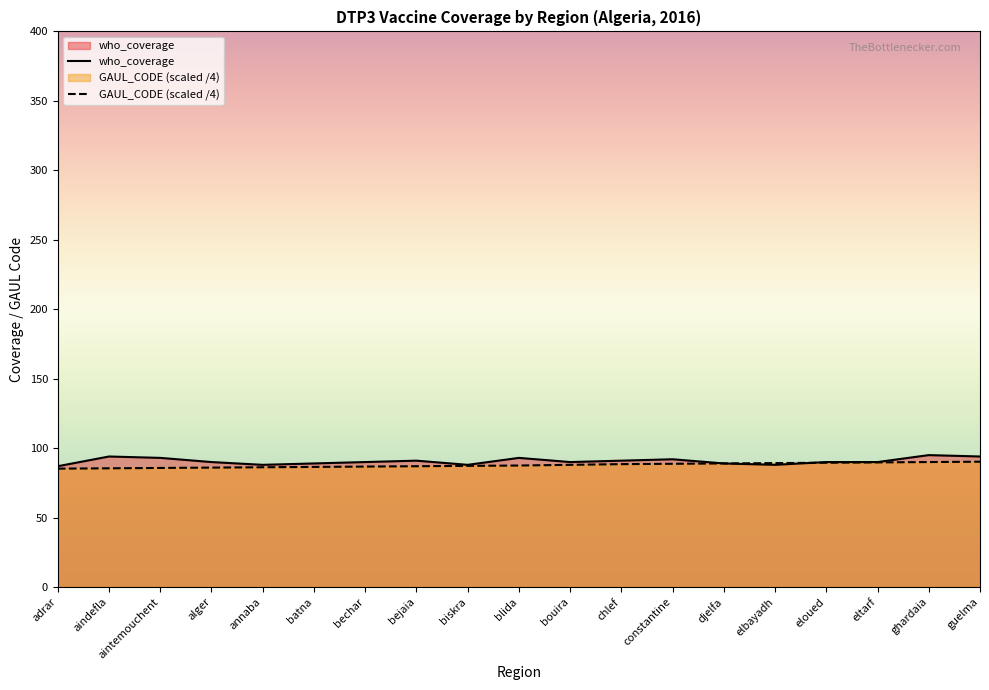

Is the value of who_coverage at bechar greater than the value of GAUL_CODE at alger?

Yes